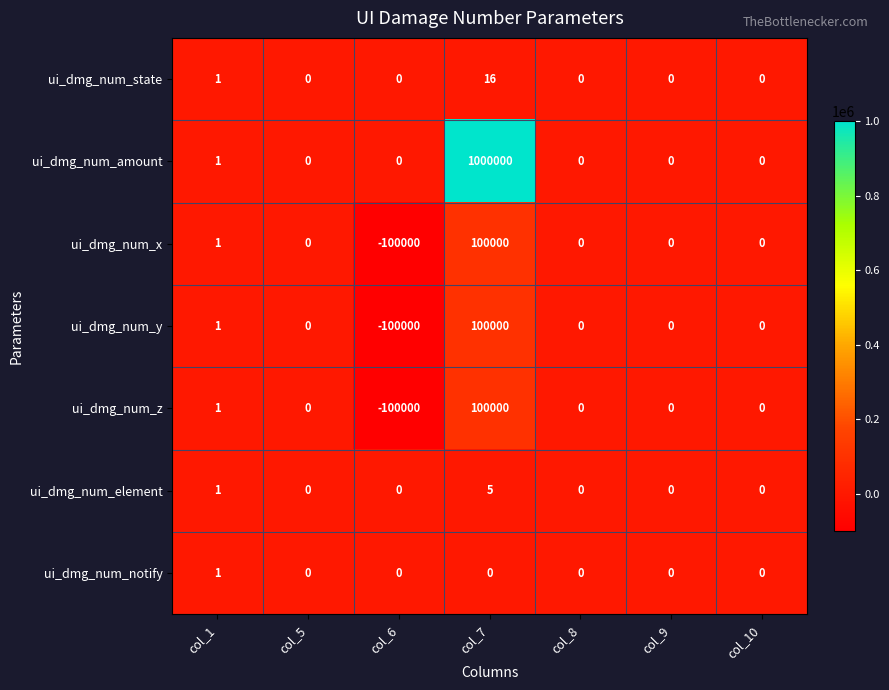

Which series has the largest total across all categories?

ui_dmg_num_amount